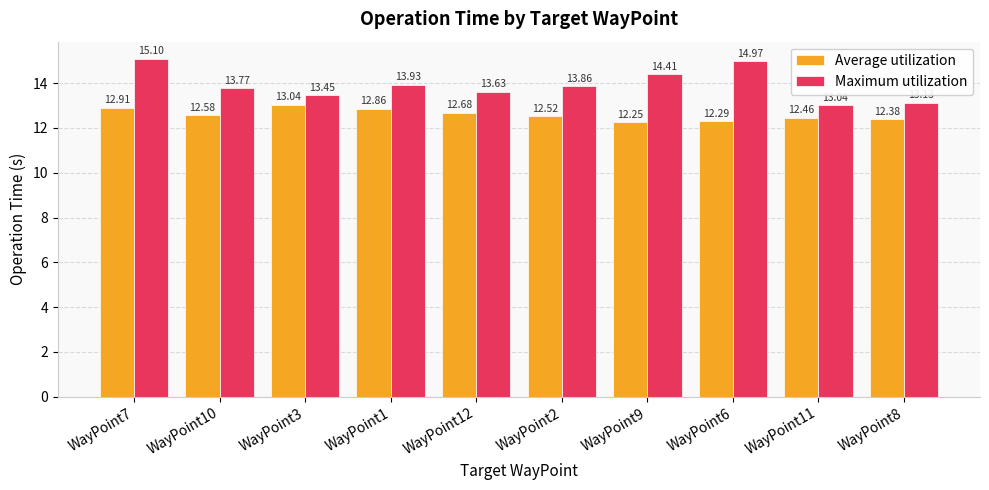

What is the highest value of the Average utilization series?

13.0